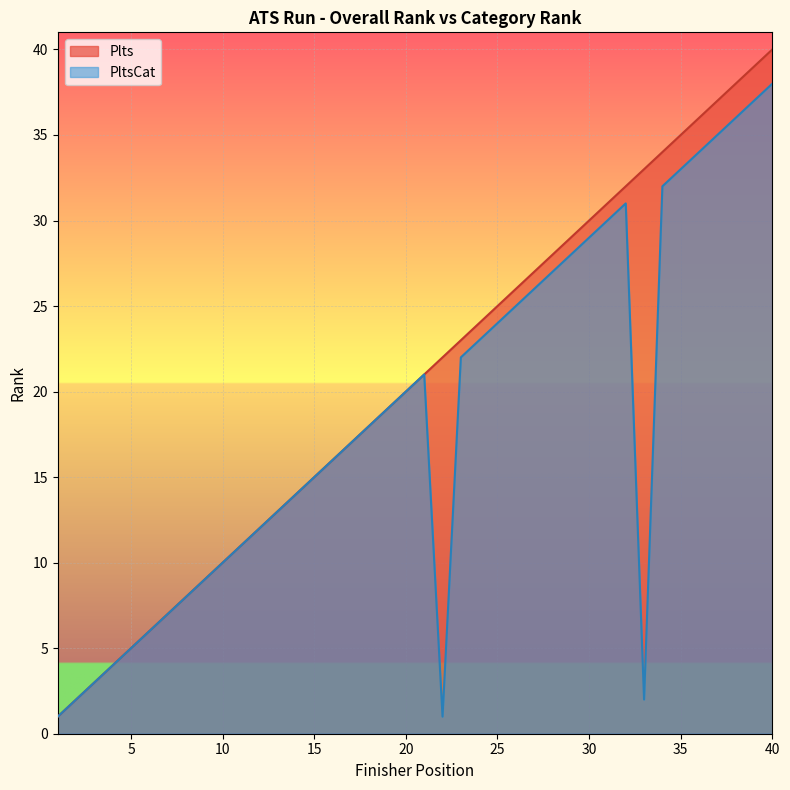

True or false: PltsCat and Plts cross at least once.

False